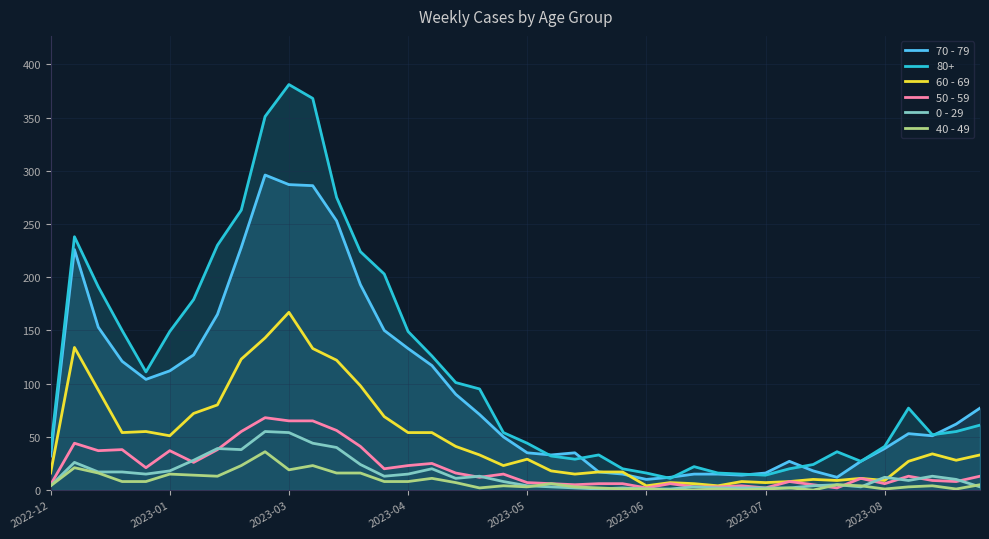

At which category is the sum across all series the highest?

2023-03